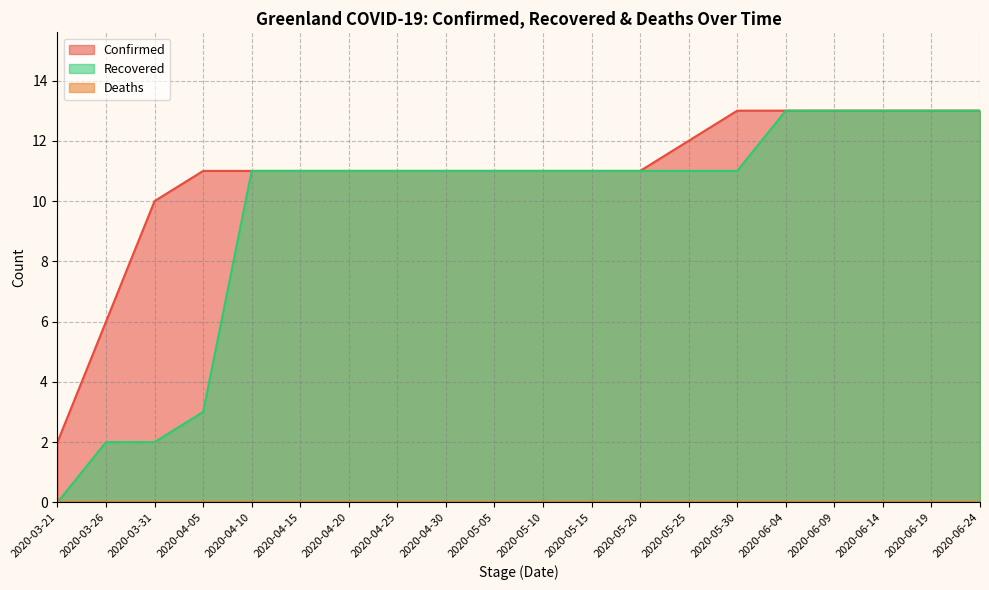

Rank the series at 2020-06-19 from highest to lowest value.

Confirmed, Recovered